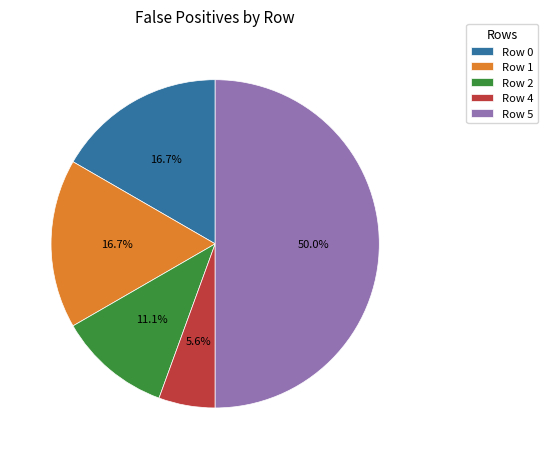

What percentage is NOT represented by Row 0?

83.3%